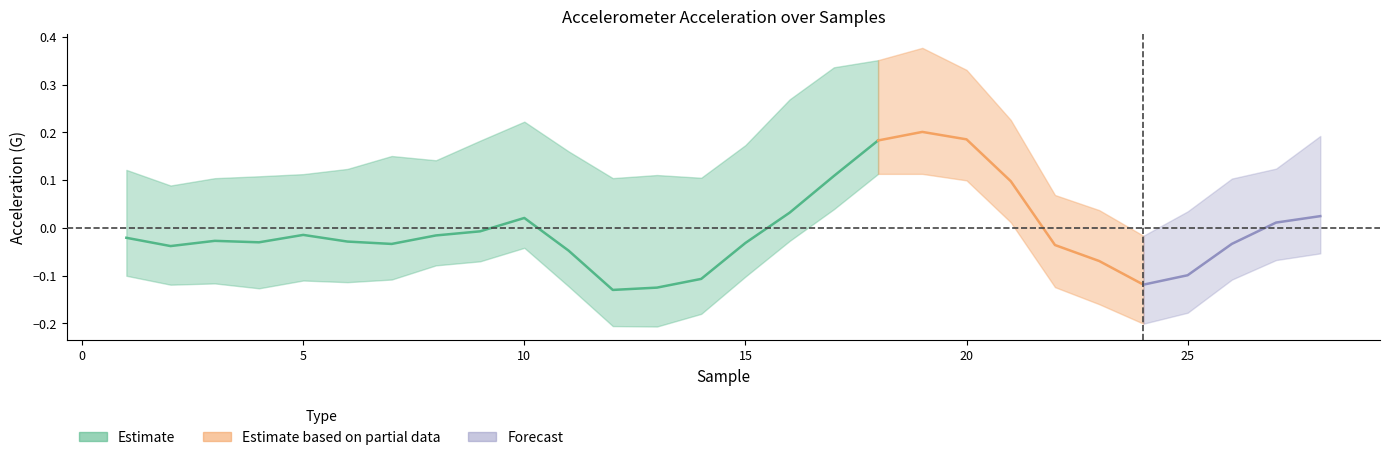

What is the sum of all accelerometerAccelerationX(G) values?

-0.2